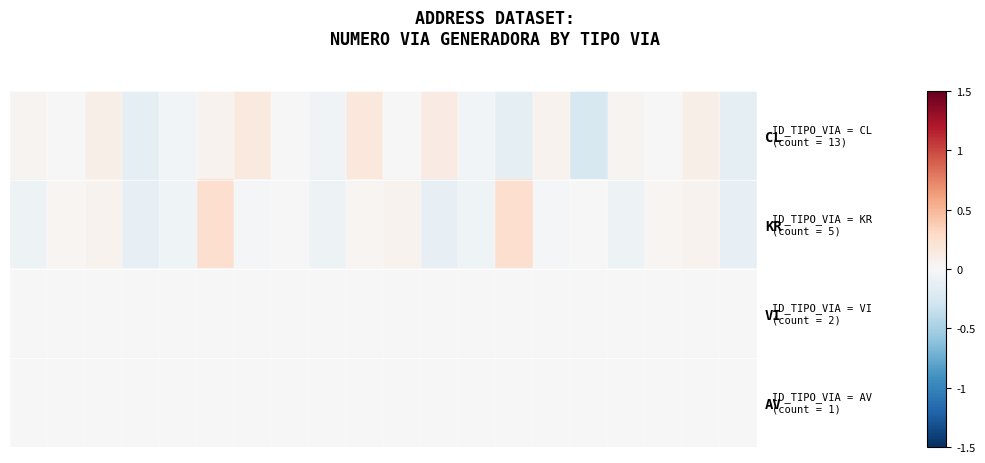

Reading left to right, list all the values displayed in this chart.

CL: 0.0	0.0	0.1	-0.1	-0.0	0.1	0.1	0.0	-0.0	0.2	-0.0	0.1	-0.0	-0.1	0.1	-0.2	0.0	0.0	0.1	-0.1
KR: -0.1	0.0	0.1	-0.1	-0.1	0.3	-0.0	0.0	-0.1	0.0	0.1	-0.1	-0.1	0.3	-0.0	0.0	-0.1	0.0	0.1	-0.1
VI: 0.0	0.0	0.0	0.0	0.0	0.0	0.0	0.0	0.0	0.0	0.0	0.0	0.0	0.0	0.0	0.0	0.0	0.0	0.0	0.0
AV: 0.0	0.0	0.0	0.0	0.0	0.0	0.0	0.0	0.0	0.0	0.0	0.0	0.0	0.0	0.0	0.0	0.0	0.0	0.0	0.0